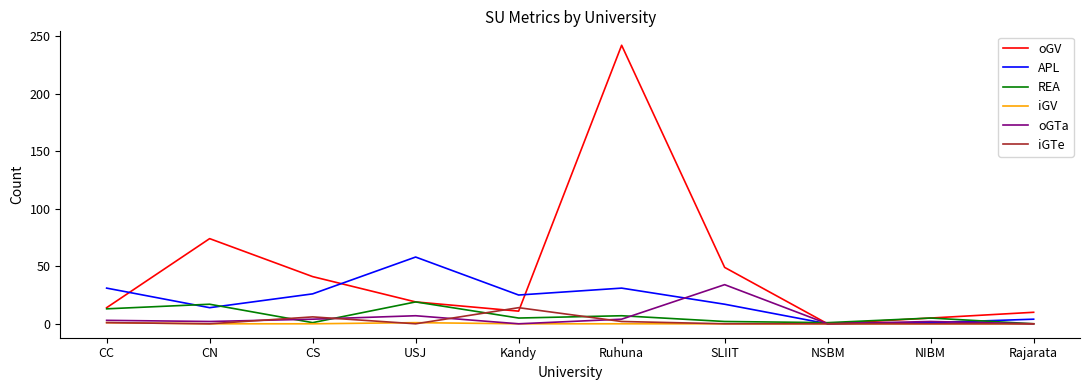

Which series has the widest spread of values?

oGV